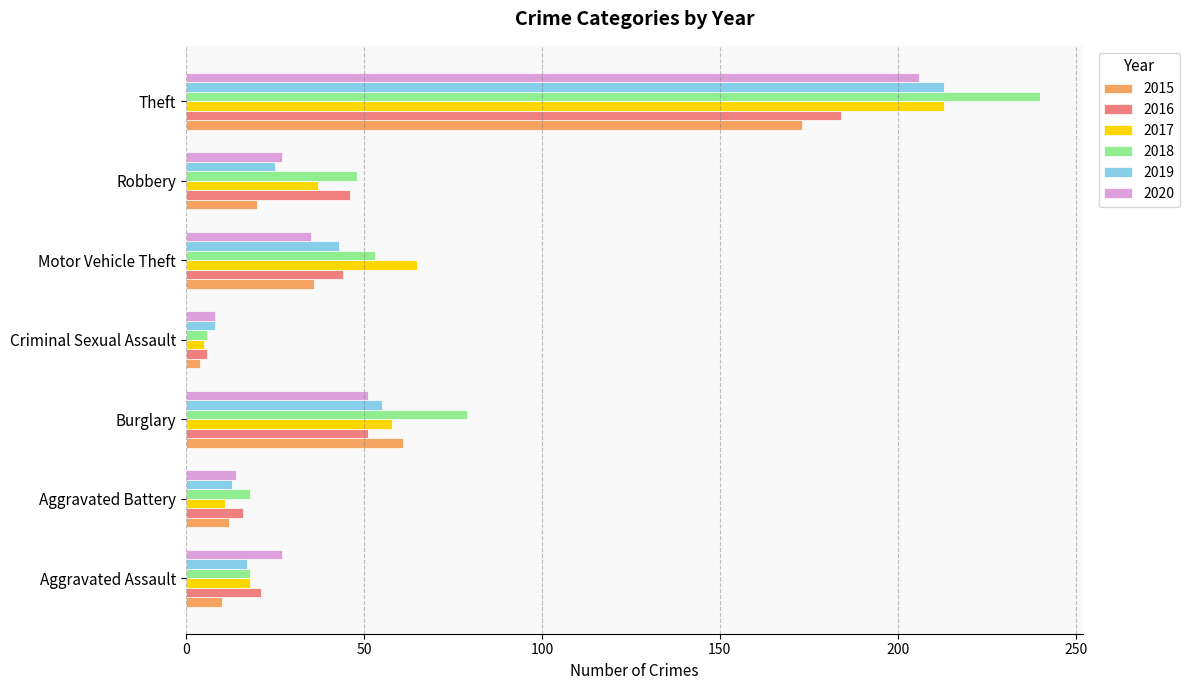

True or false: 2015 has a value of 106 at Burglary.

False